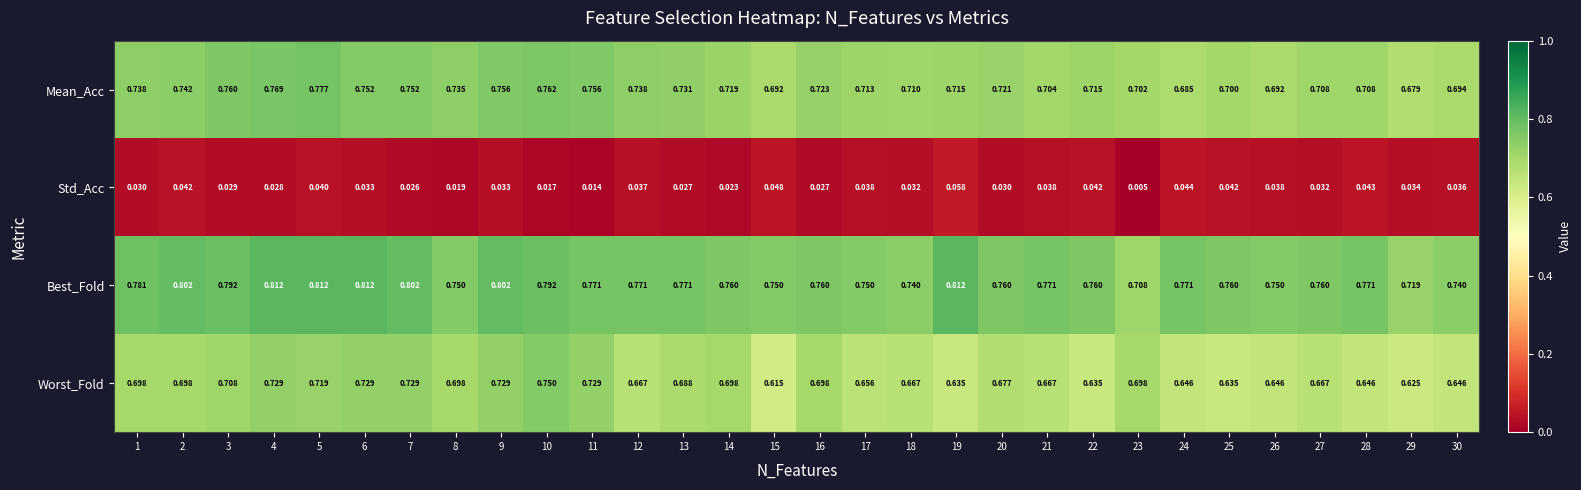

Which series has the largest range (max minus min)?

Worst_Fold